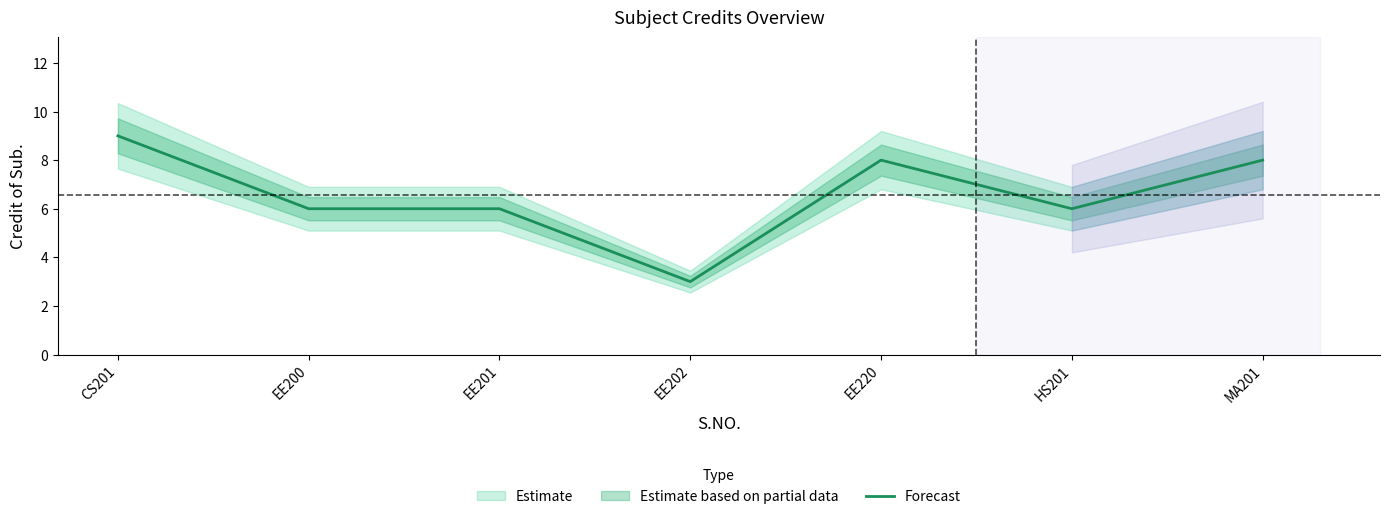

How many points are lower than both their immediate neighbors (excluding endpoints)?

2